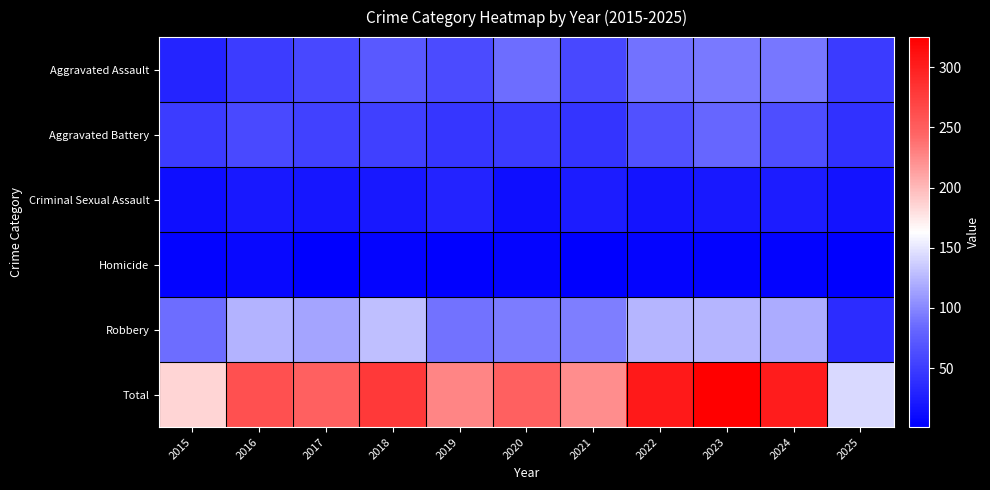

List the series in order of their peak value, lowest first.

Homicide, Criminal Sexual Assault, Aggravated Battery, Aggravated Assault, Robbery, Total